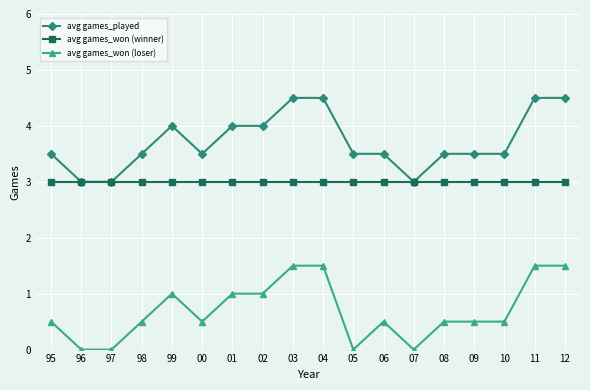

What is the label of the 7th point from the right?

06